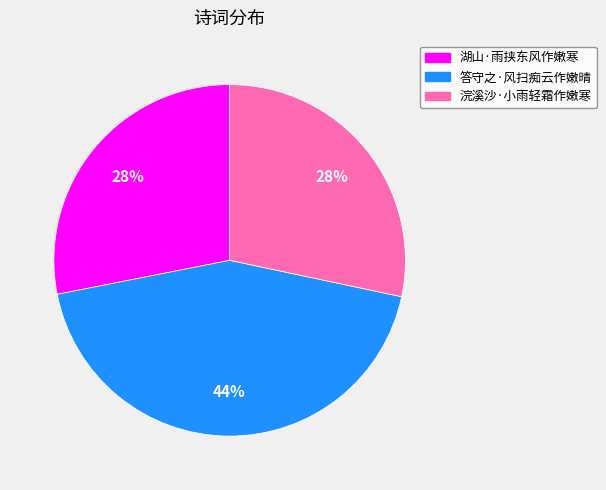

To the nearest percent, what percentage of the pie is 浣溪沙·小雨轻霜作嫩寒?

28%